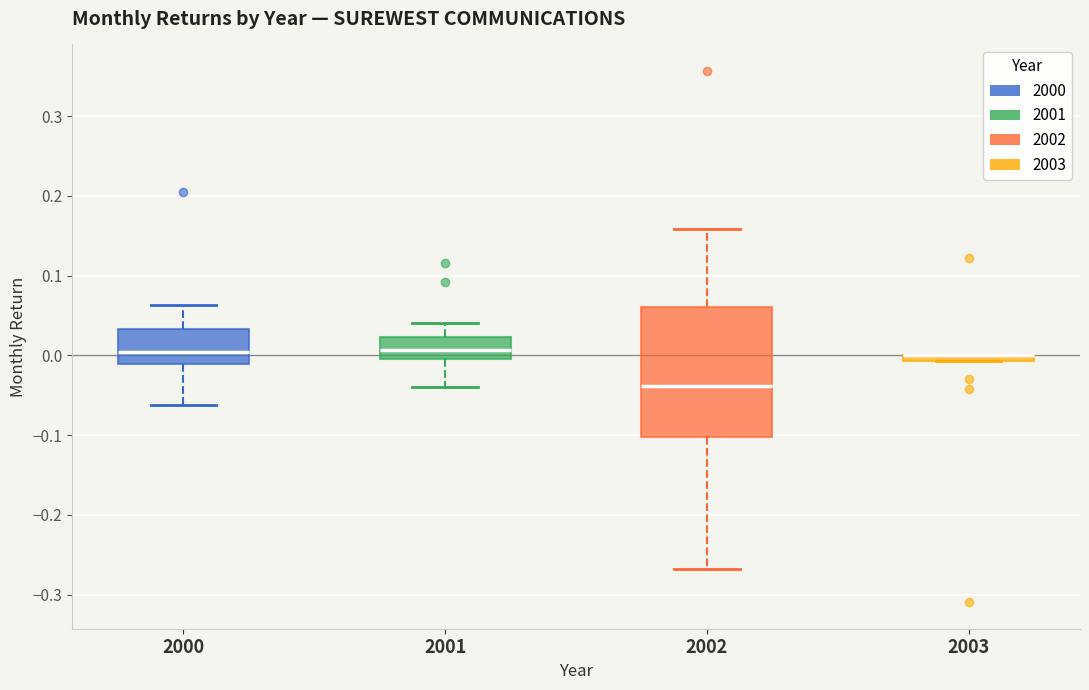

Comparing the boxes themselves (not the whiskers), which one is the tallest?

2002